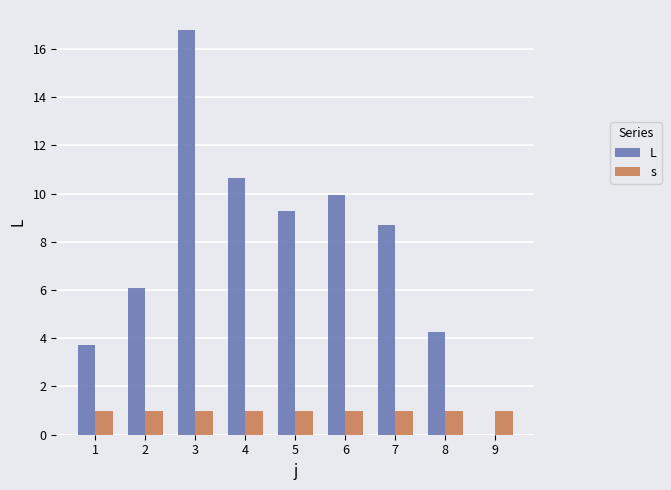

What are all the series names shown in the legend?

L, s